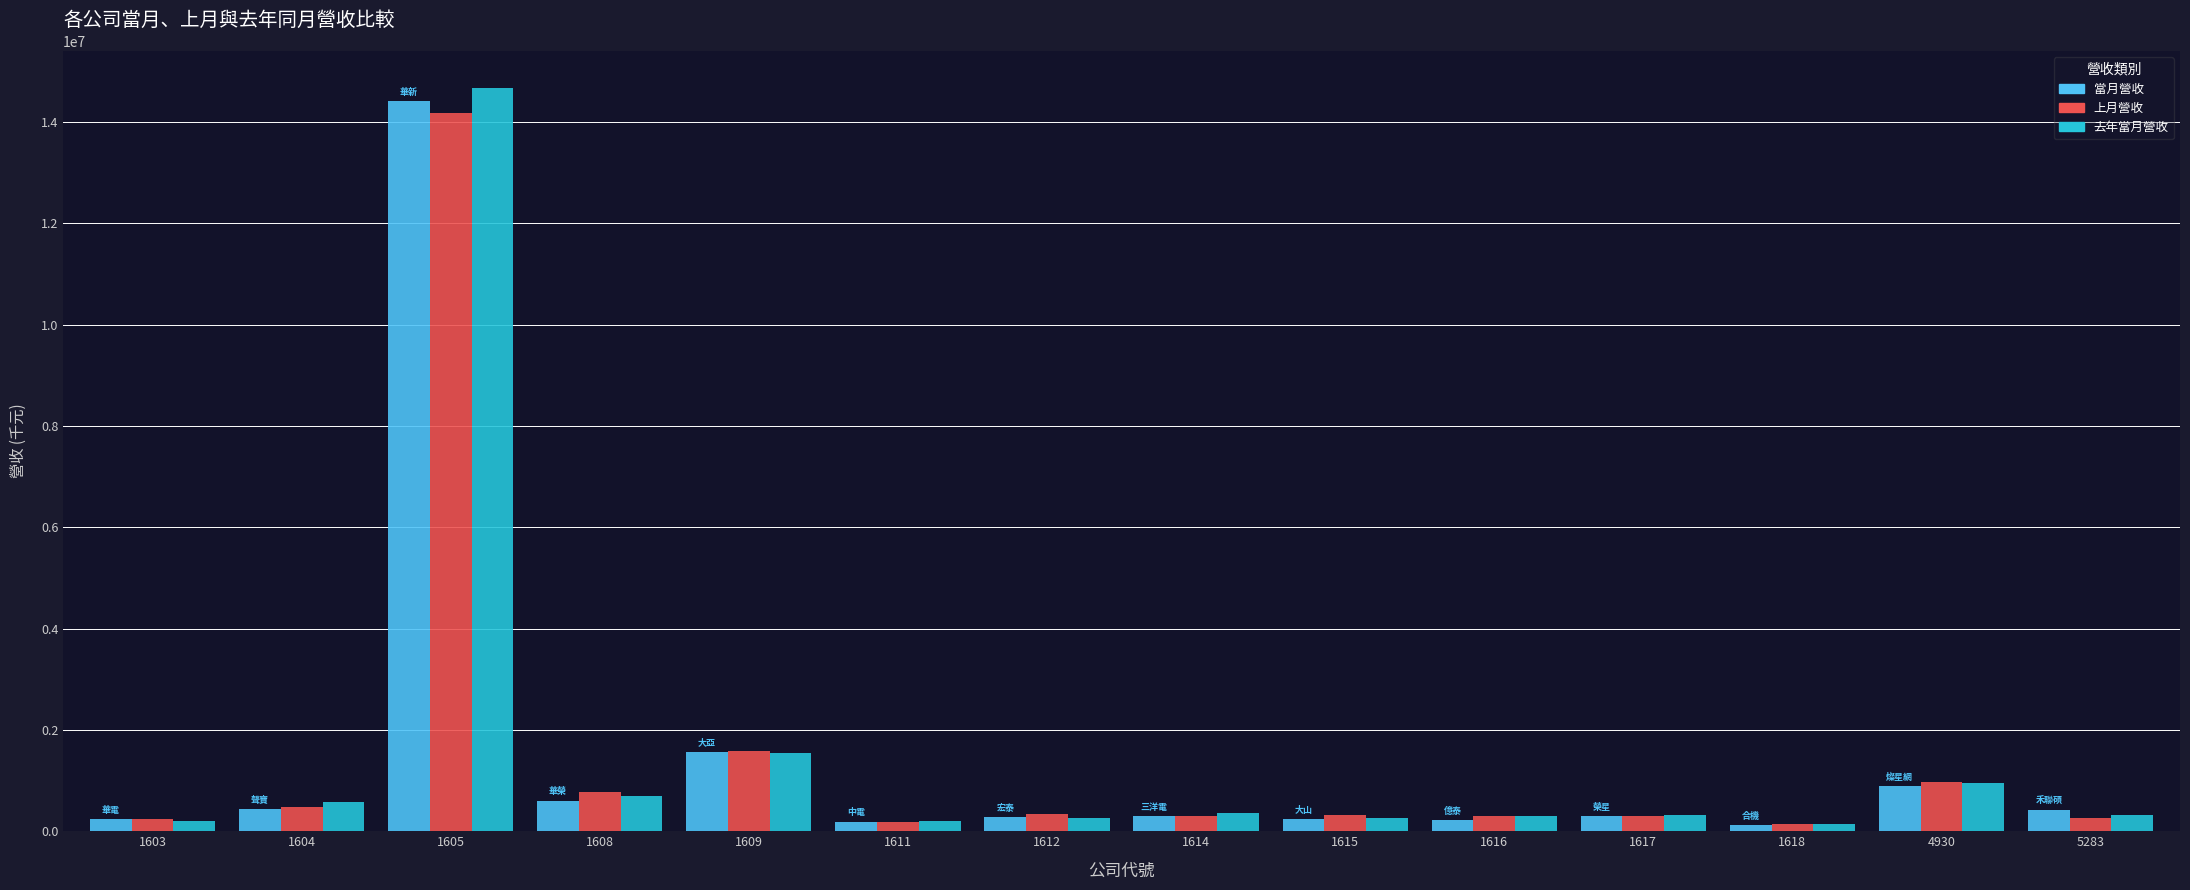

What is the difference between the maximum and minimum values in the 去年當月營收 series?

14517460